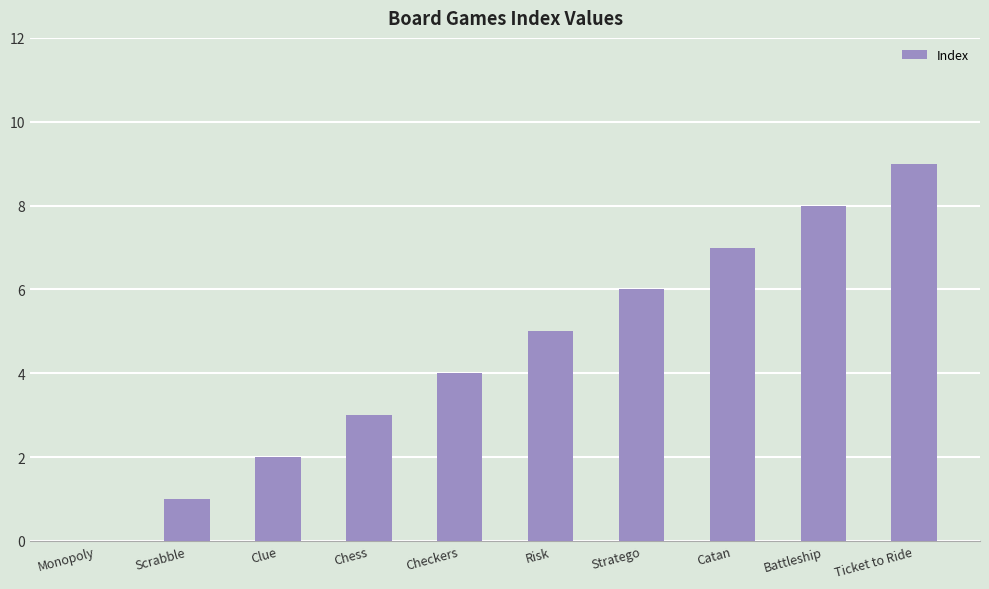

The chart shows a value of 9 at Ticket to Ride. True or false?

True